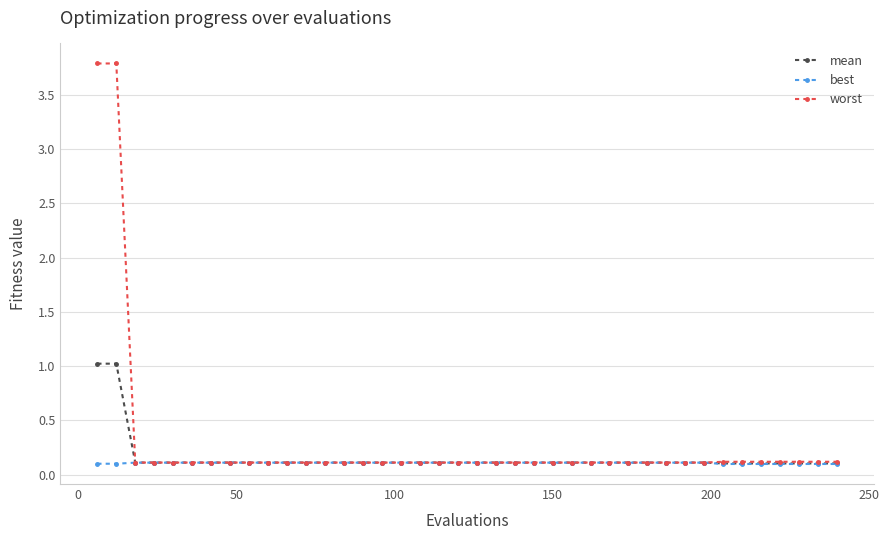

What is the greatest value displayed?

3.8